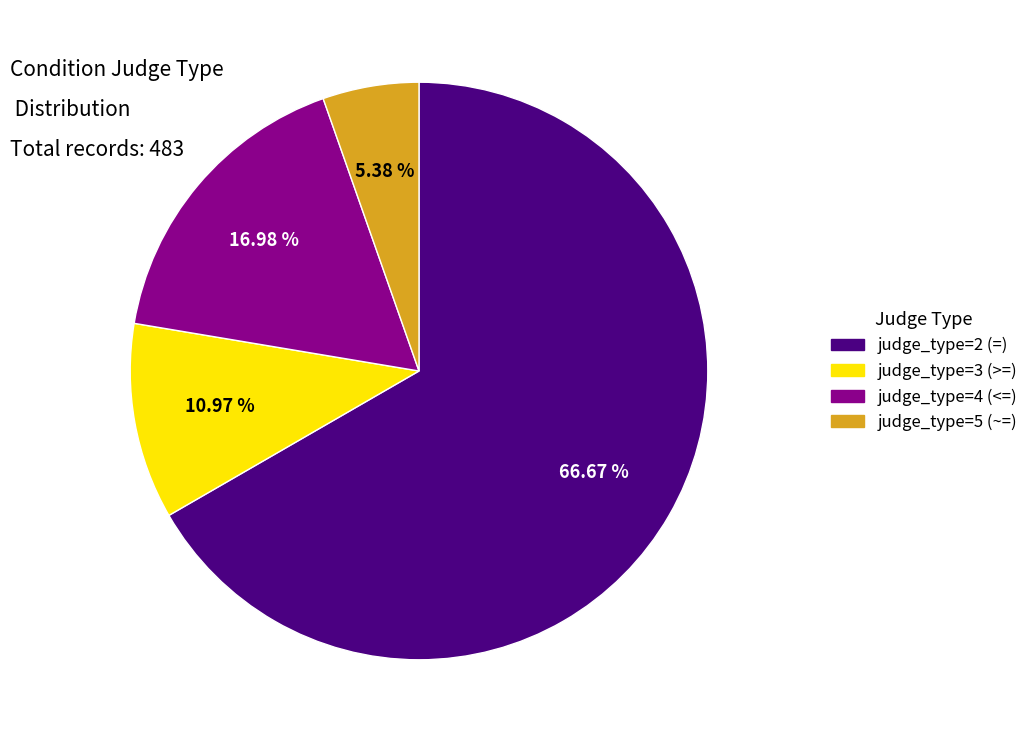

What is the smallest slice in the pie chart?

judge_type=5 (~=)